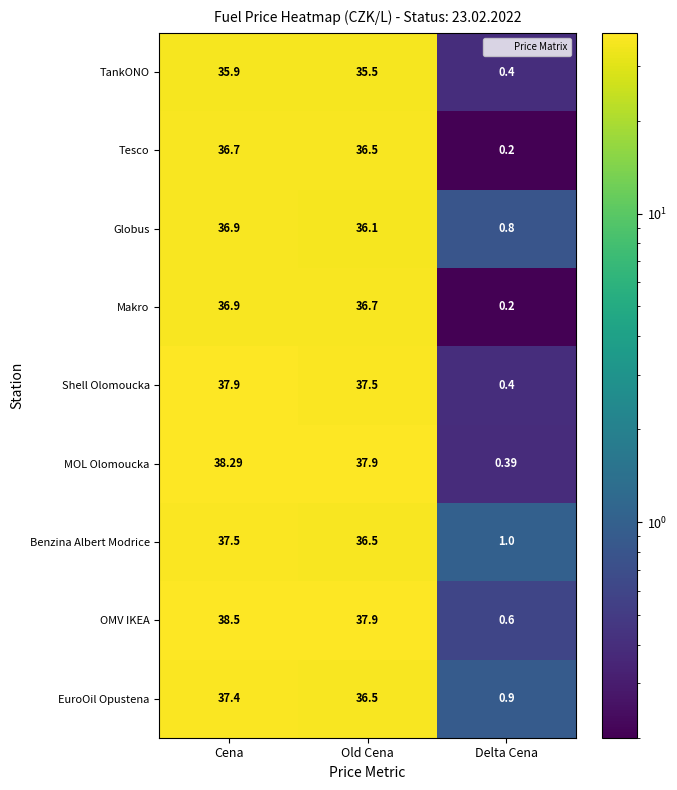

Which label corresponds to the smallest value in the chart?

Delta Cena